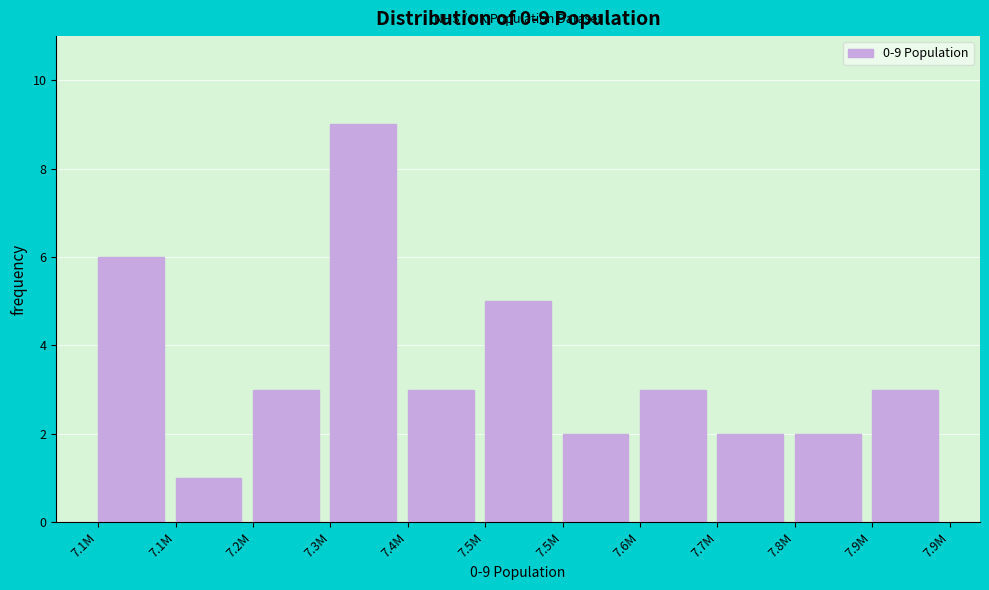

How many bars are there in total?

11